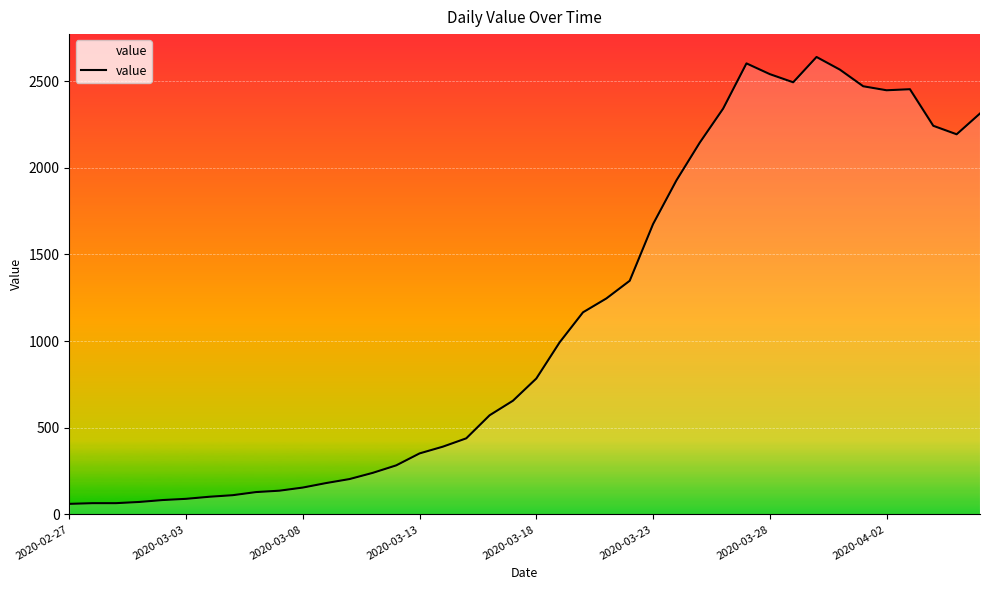

Which has a higher value, 19 or 33?

33